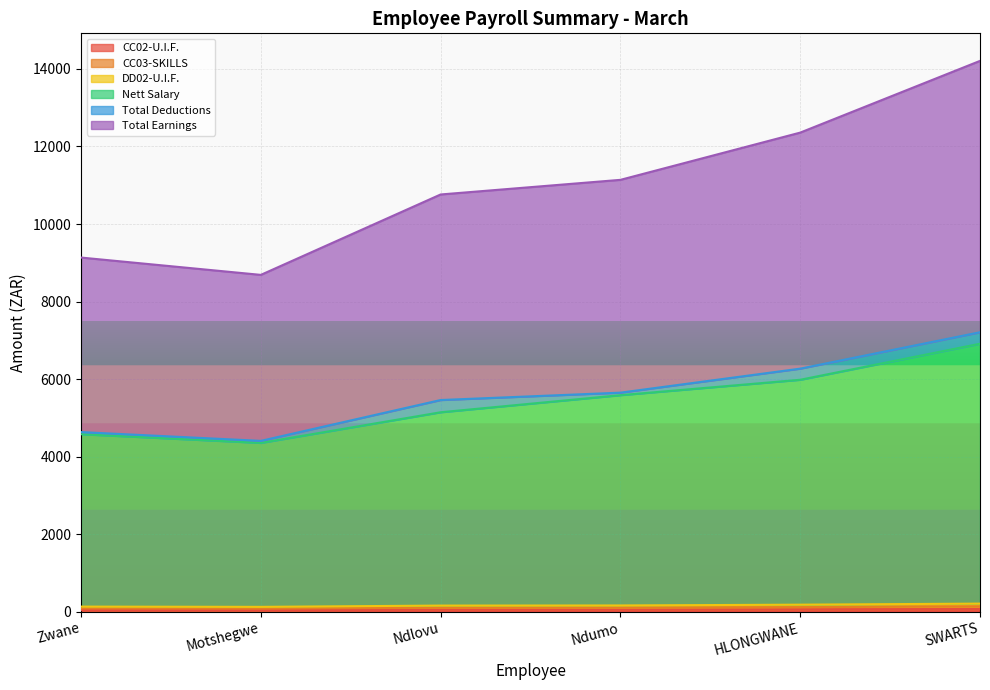

What position from the right is Ndlovu?

4